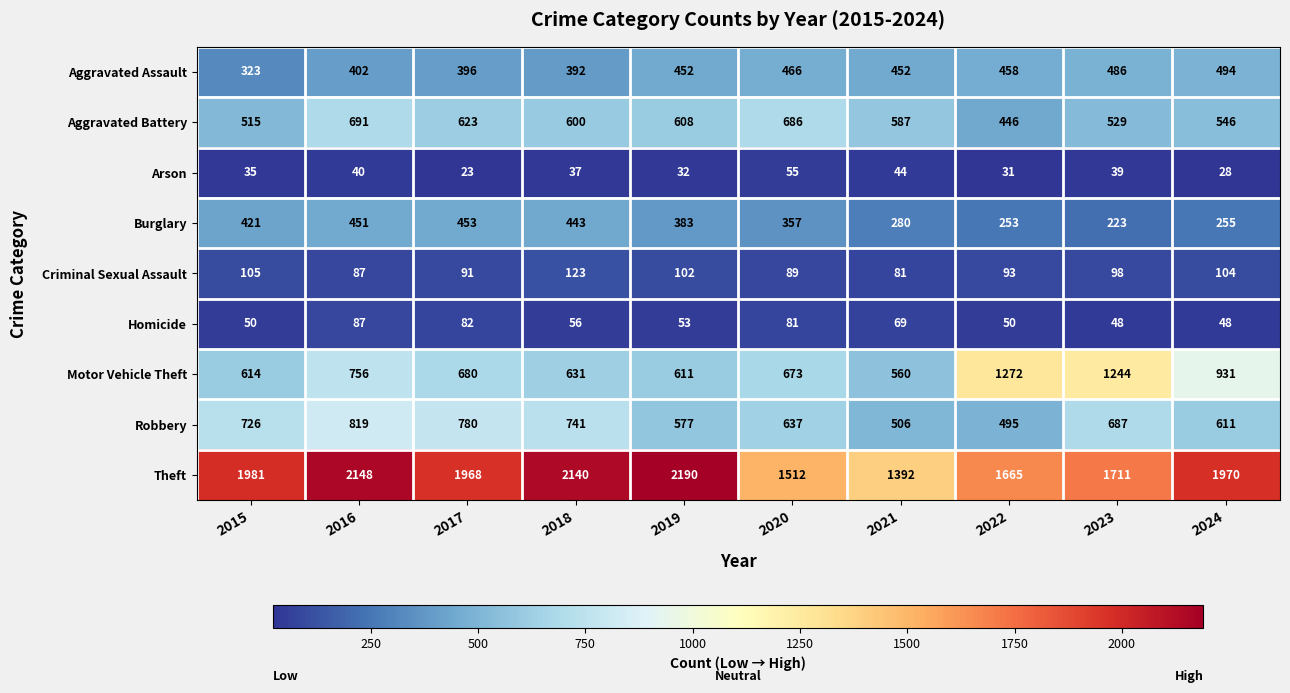

What is the total value across all series at 2015?

4770